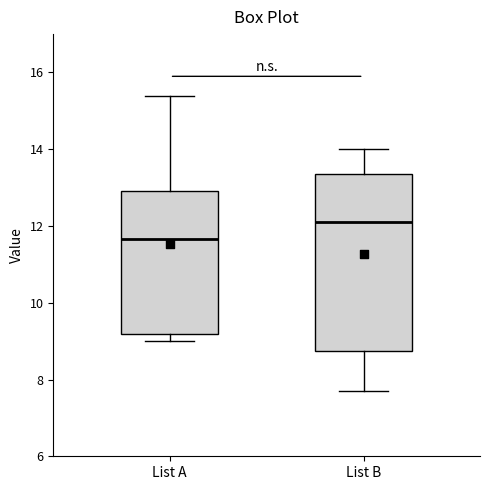

Comparing the boxes themselves (not the whiskers), which one is the tallest?

List B